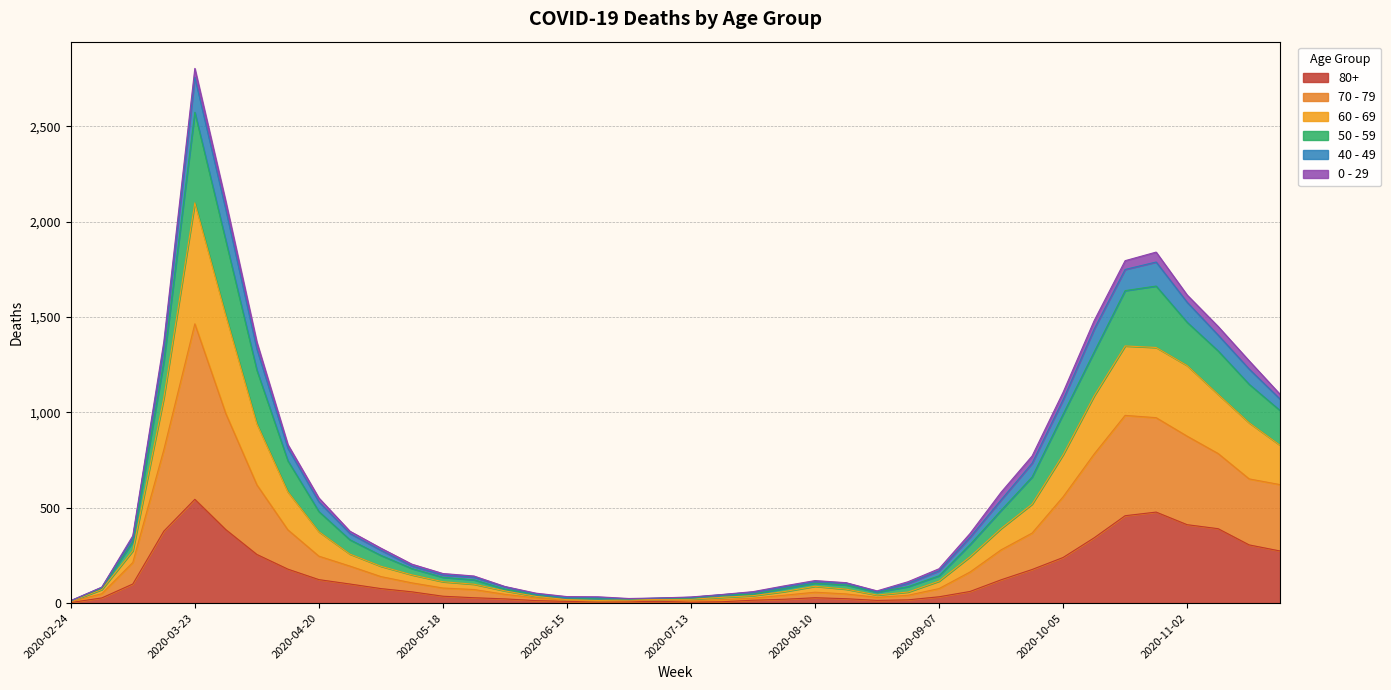

At which category is the sum across all series the highest?

2020-03-23